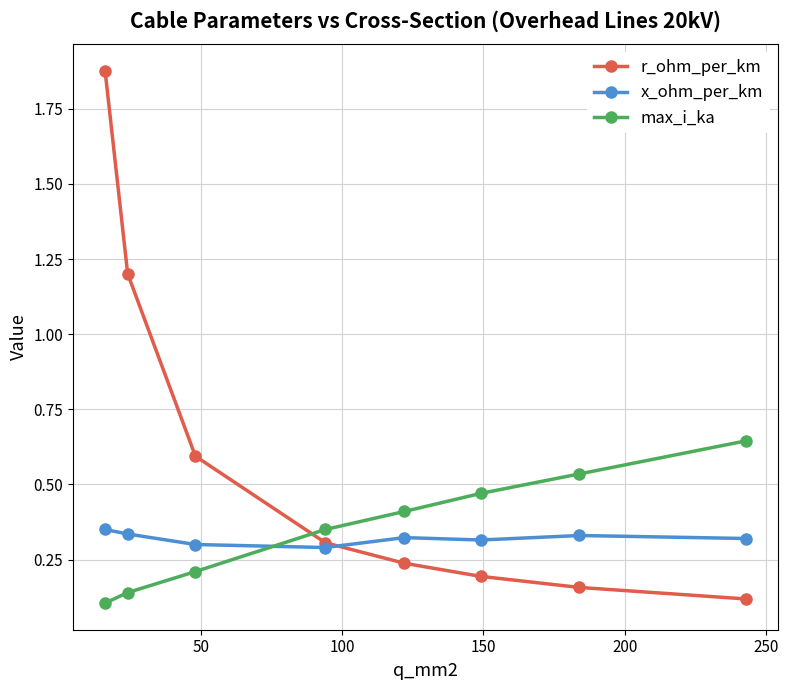

What is the difference between the maximum and second lowest values in the r_ohm_per_km series?

1.7